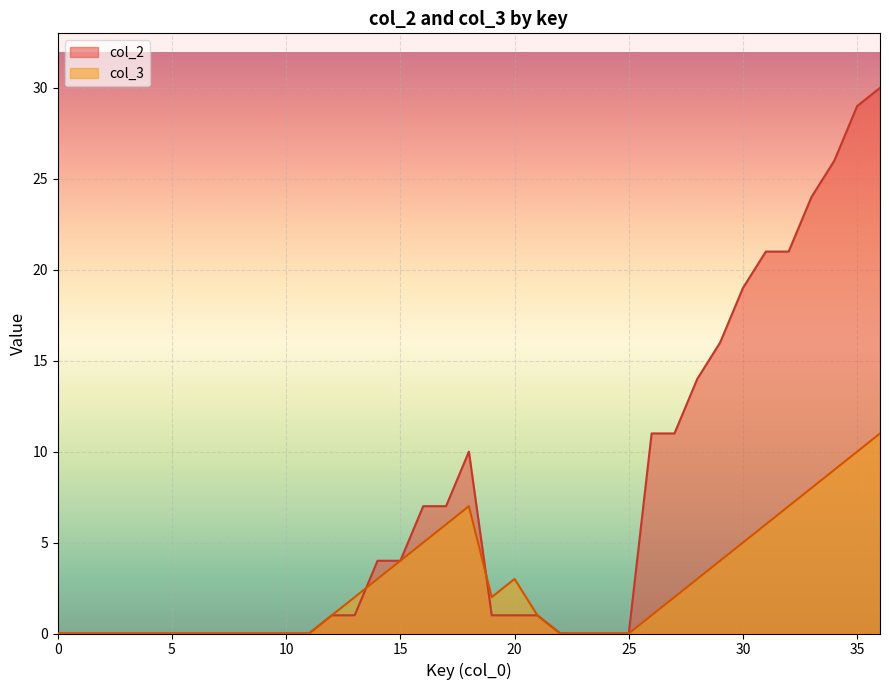

Reading left to right, extract all data points from this chart.

col_2: 0=0	1=0	2=0	3=0	4=0	5=0	6=0	7=0	8=0	9=0	10=0	11=0	12=1	13=1	14=4	15=4	16=7	17=7	18=10	19=1	20=1	21=1	22=0	23=0	24=0	25=0	26=11	27=11	28=14	29=16	30=19	31=21	32=21	33=24	34=26	35=29	36=30
col_3: 0=0	1=0	2=0	3=0	4=0	5=0	6=0	7=0	8=0	9=0	10=0	11=0	12=1	13=2	14=3	15=4	16=5	17=6	18=7	19=2	20=3	21=1	22=0	23=0	24=0	25=0	26=1	27=2	28=3	29=4	30=5	31=6	32=7	33=8	34=9	35=10	36=11